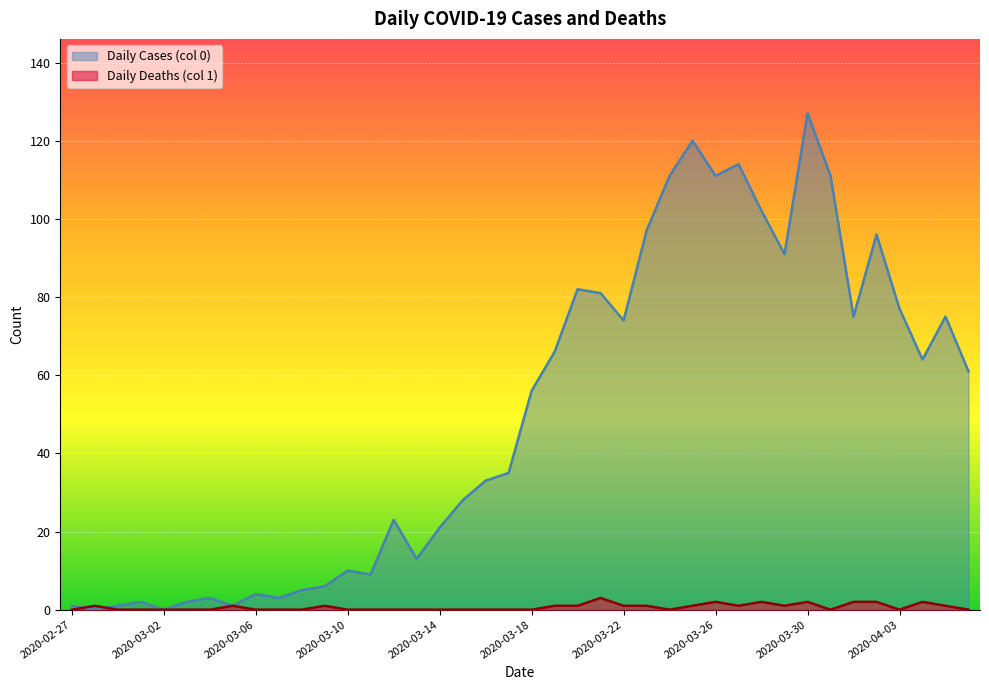

How many data points in Daily Deaths (col 1) are above 0?

18